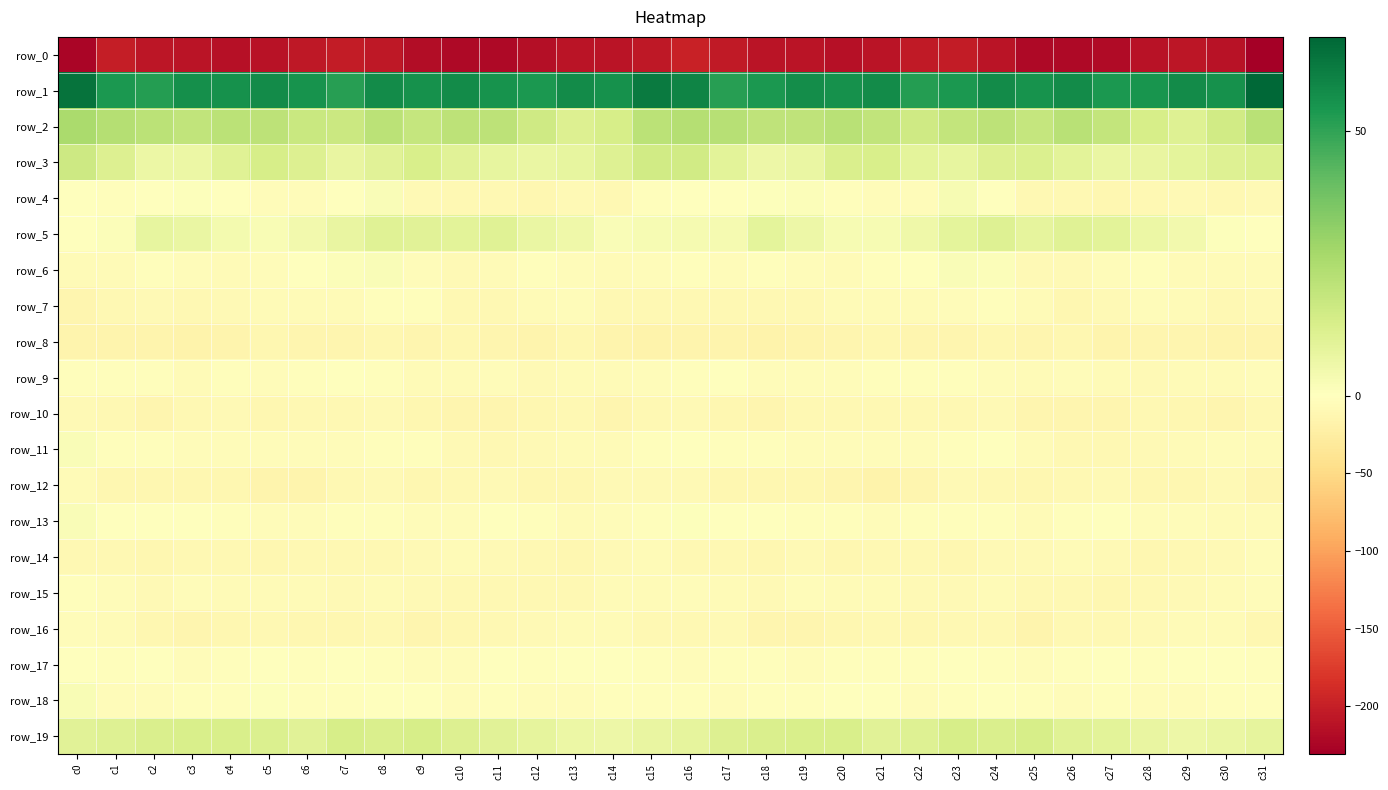

What is the highest value of the row_16 series?

-4.9